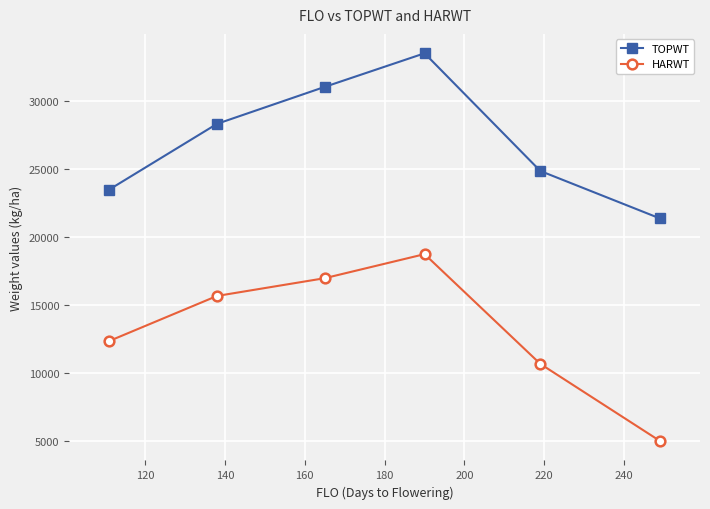

Which series has the largest total across all categories?

TOPWT